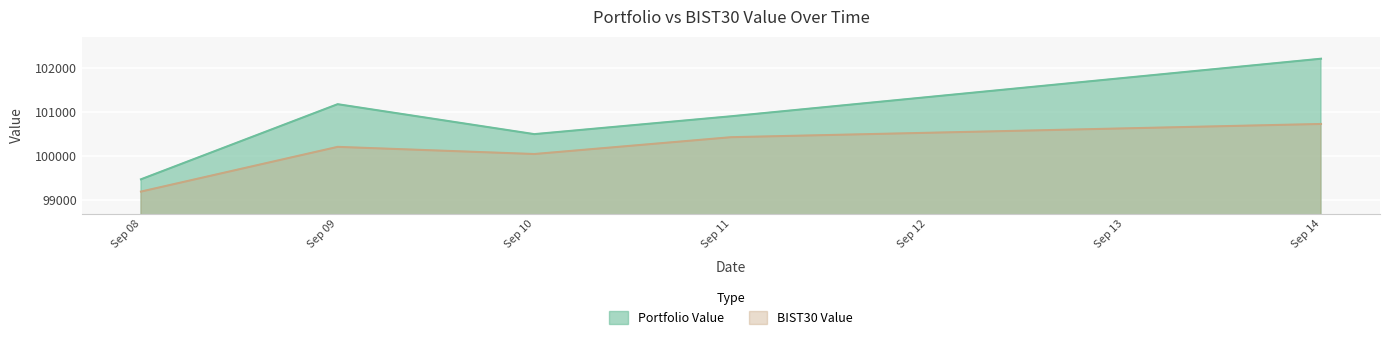

Which category has the lowest value across all series?

Sep 08